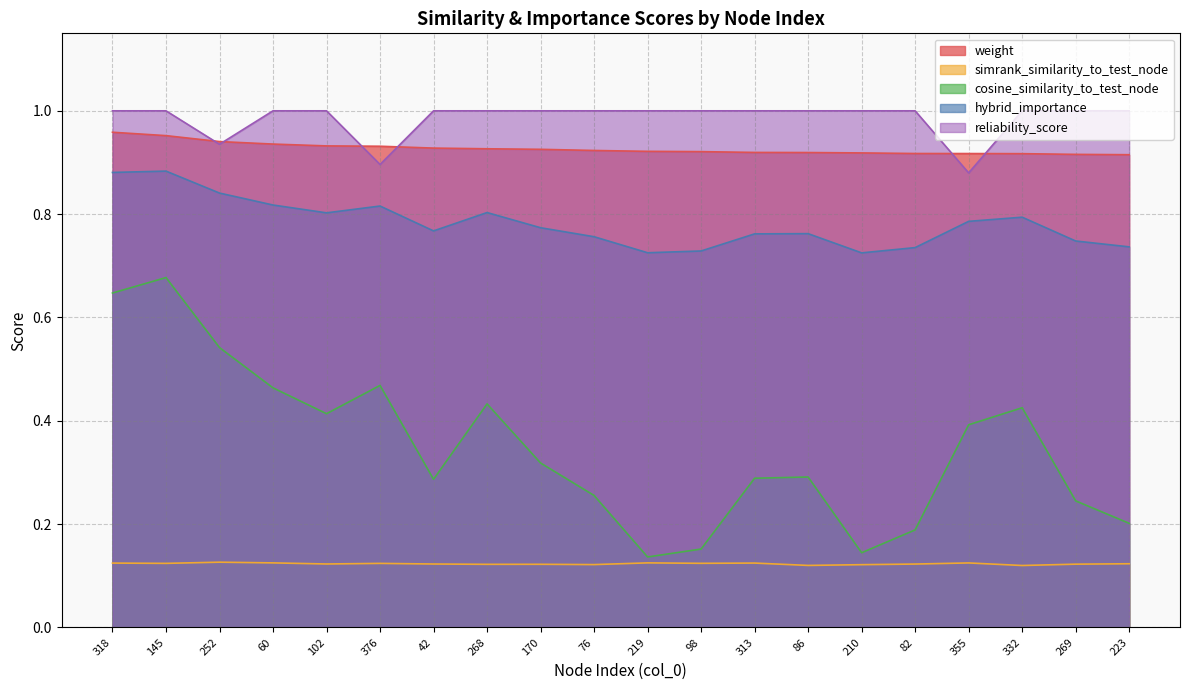

Which label corresponds to the largest value in the chart?

318